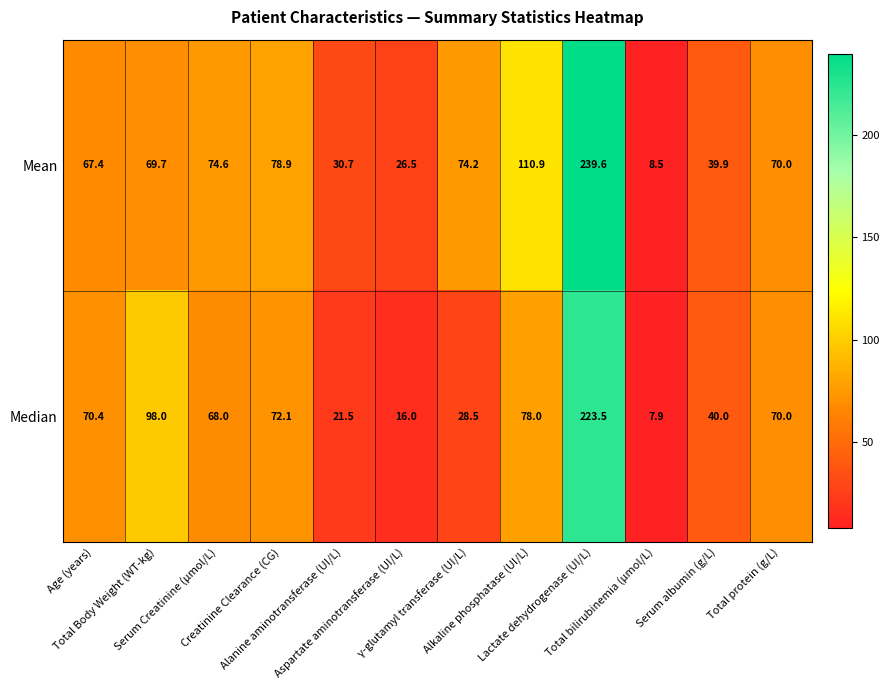

Which category has the highest value across all series?

Lactate dehydrogenase (UI/L)